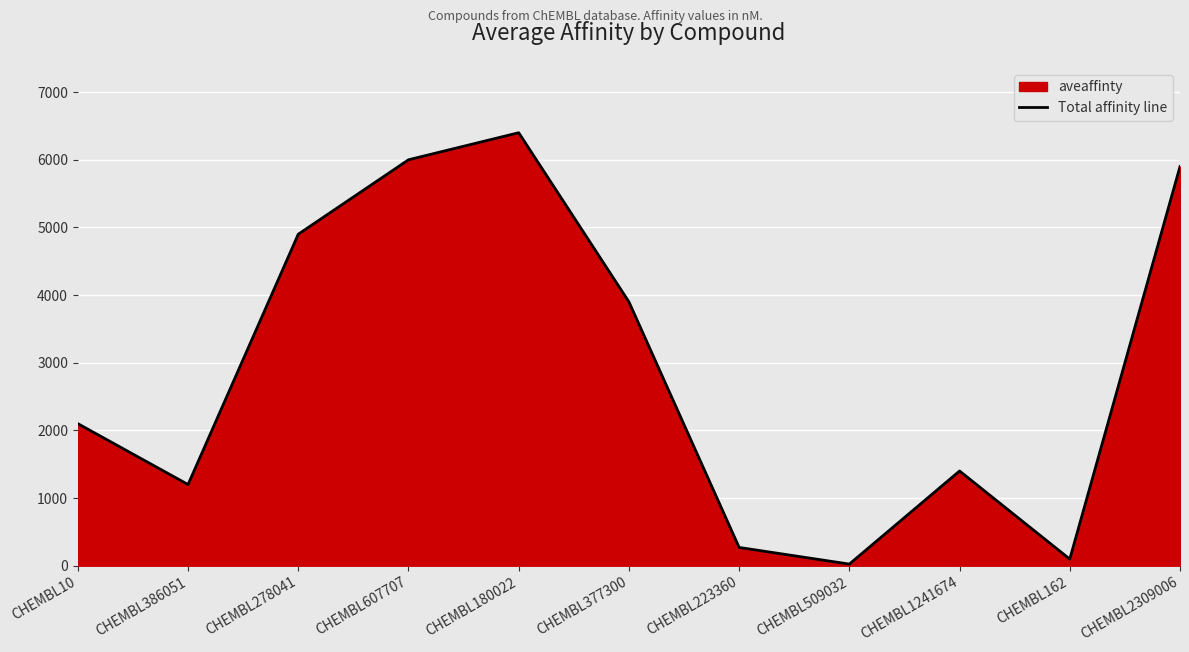

Approximately how many times larger is the value at CHEMBL1241674 compared to CHEMBL162?

14.3